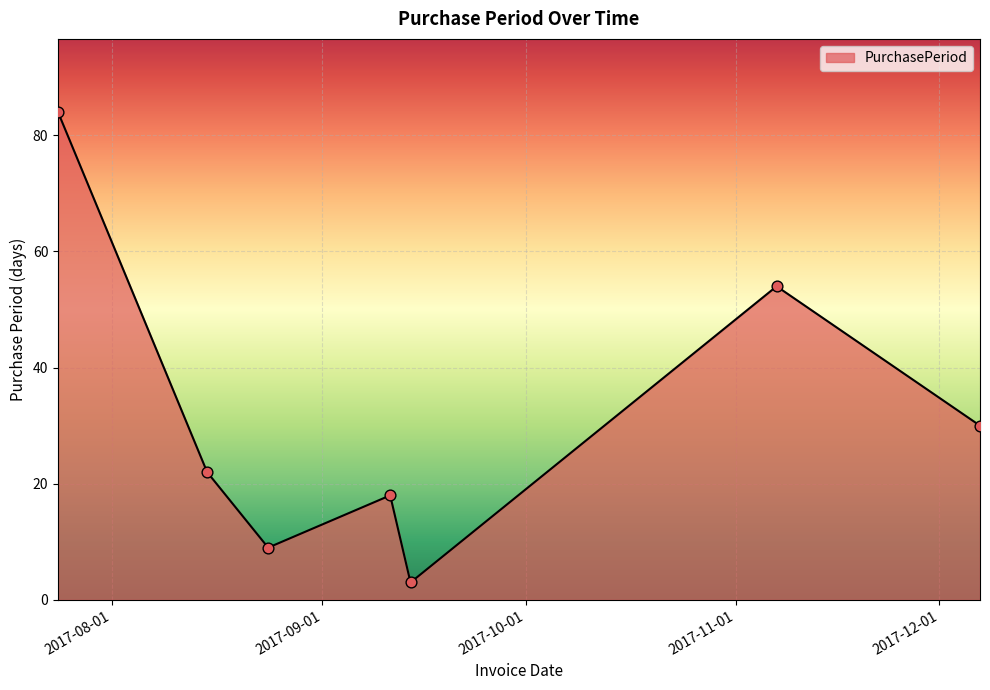

True or false: there are more than 1 points higher than both neighbors.

True